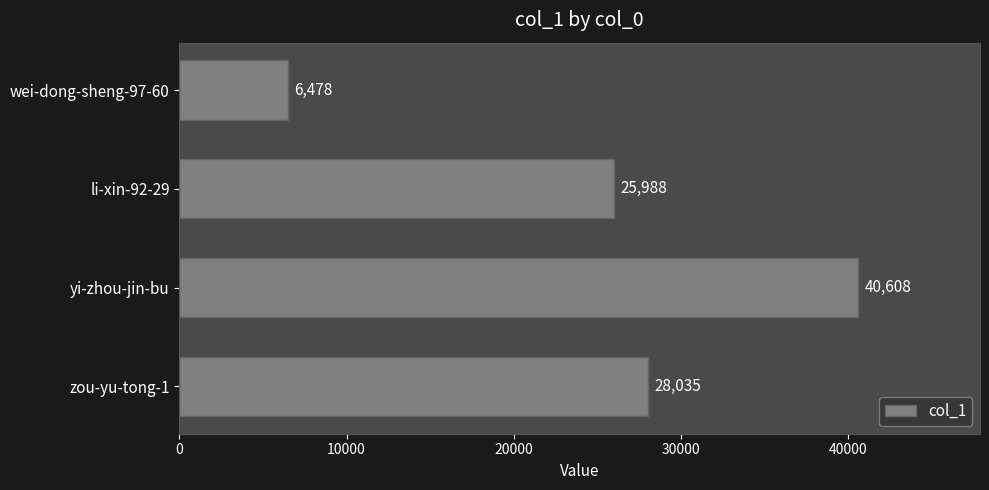

Where is the data nearest to the value 23543?

li-xin-92-29